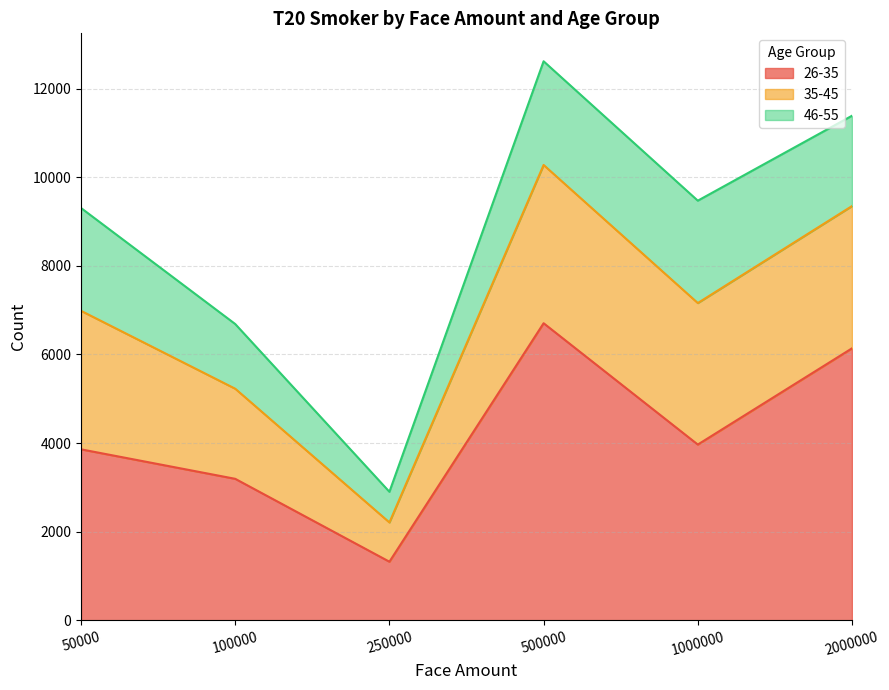

Which series has the largest total across all categories?

26-35